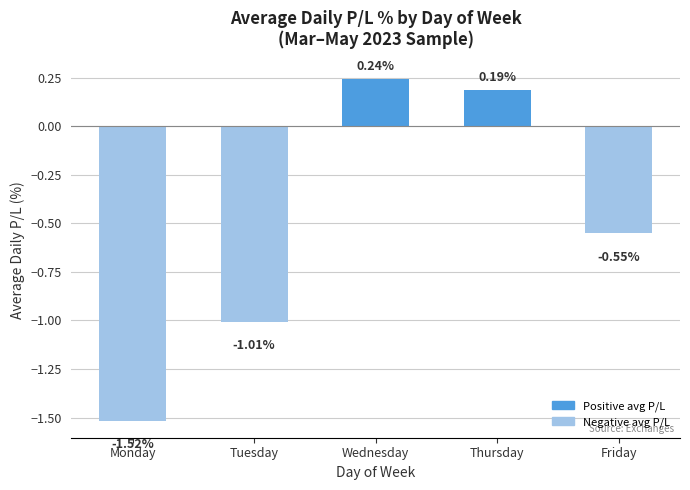

How many values are below zero?

3